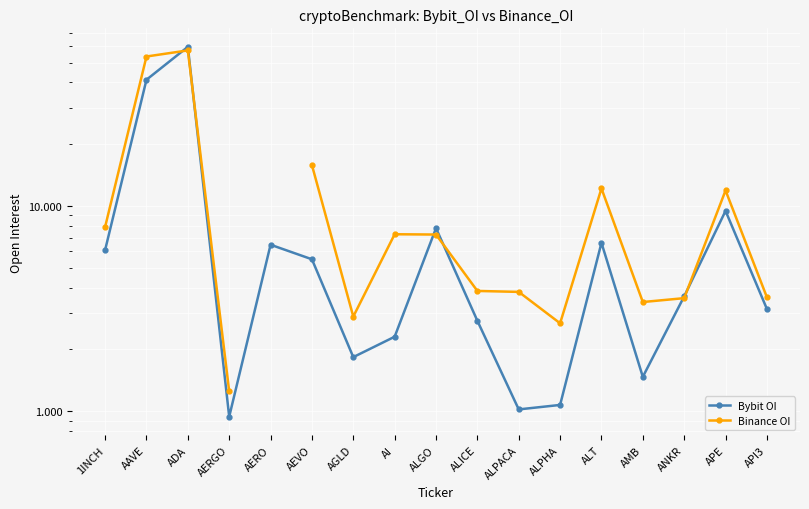

Which series has the largest range (max minus min)?

Bybit OI